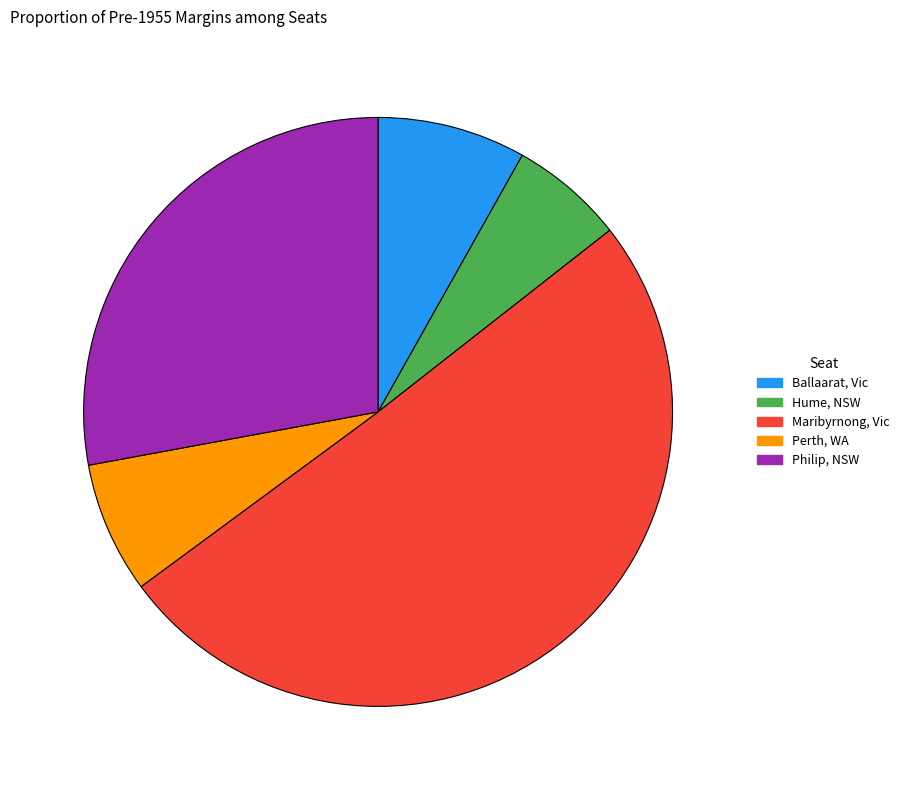

Does any single category account for the majority?

Yes